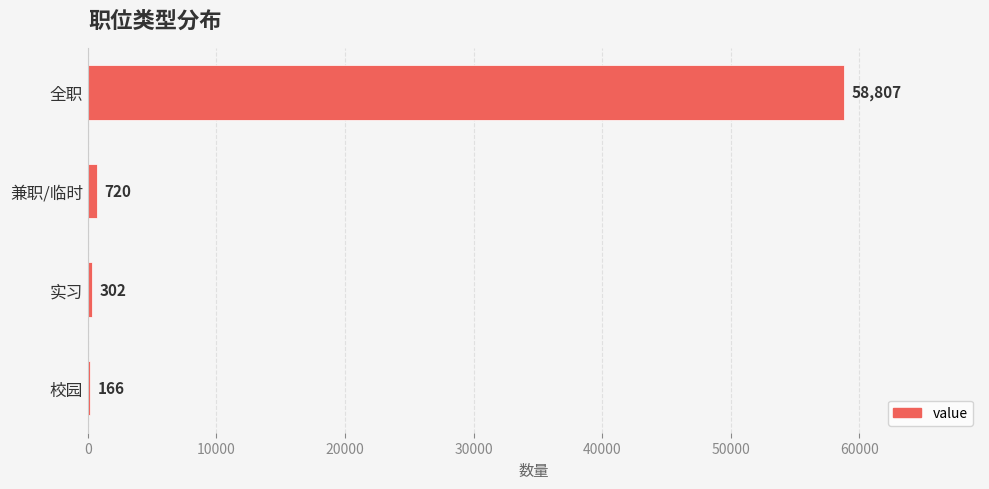

Reading bottom to top, extract all data points from this chart.

校园=166	实习=302	兼职/临时=720	全职=58807